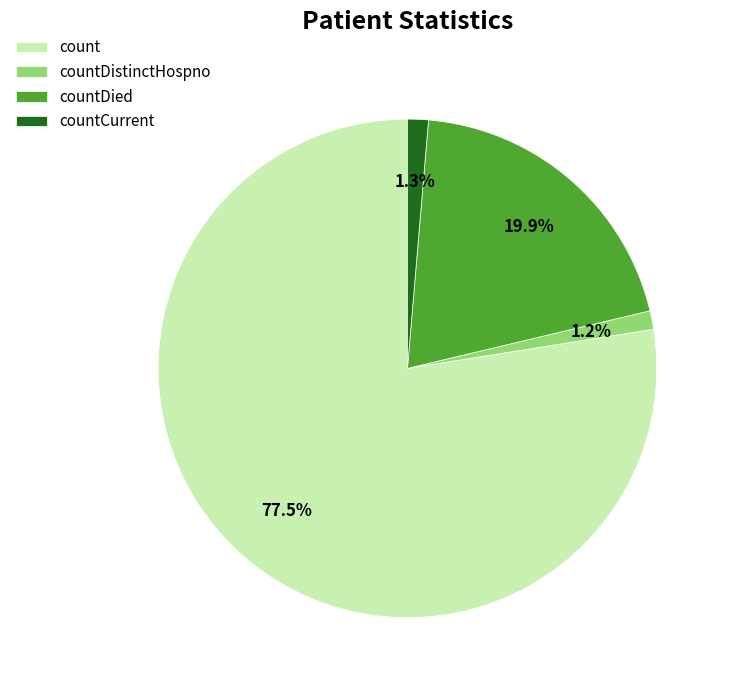

Which category has the biggest portion of the pie?

count